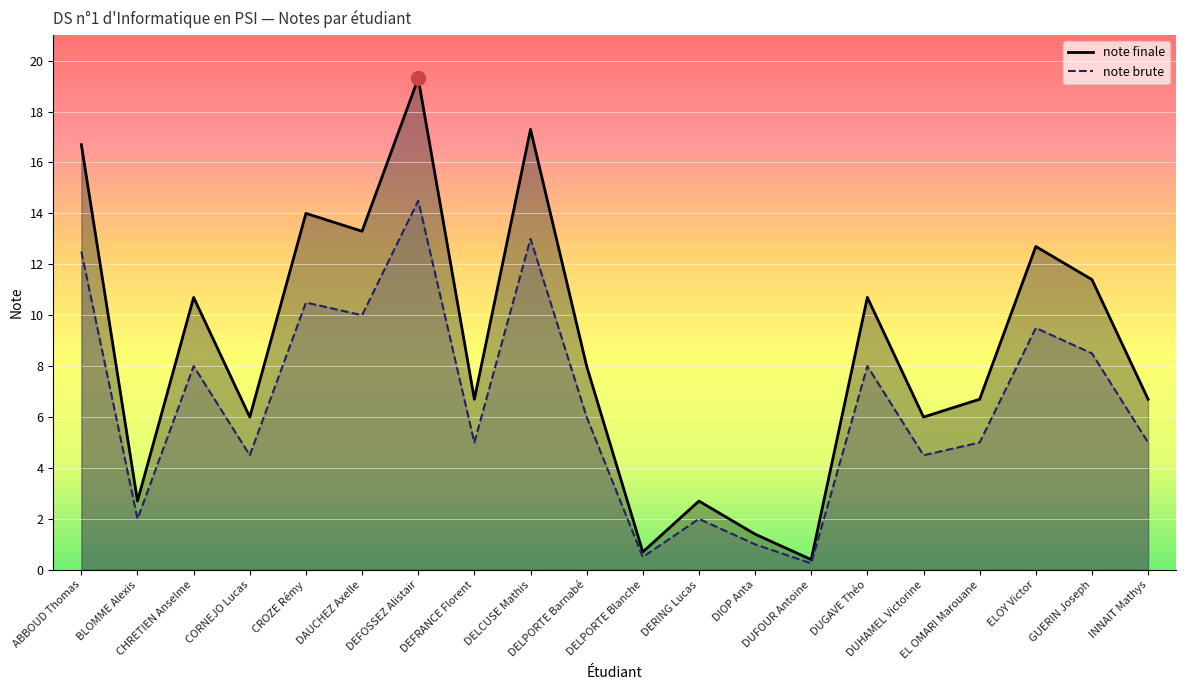

At how many categories does at least one series exceed 2?

17